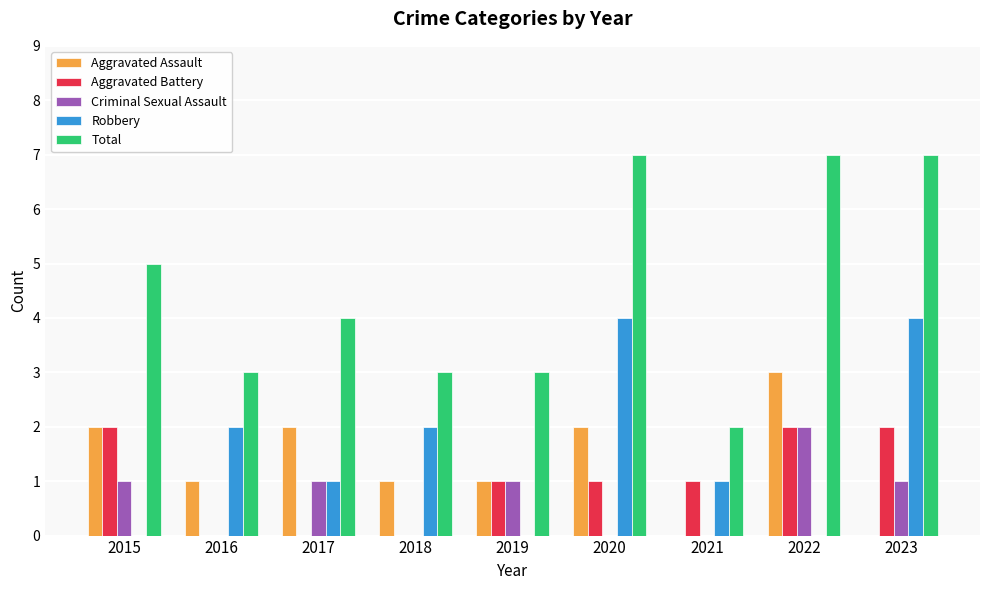

Where does the Aggravated Battery series first go above 1?

2015